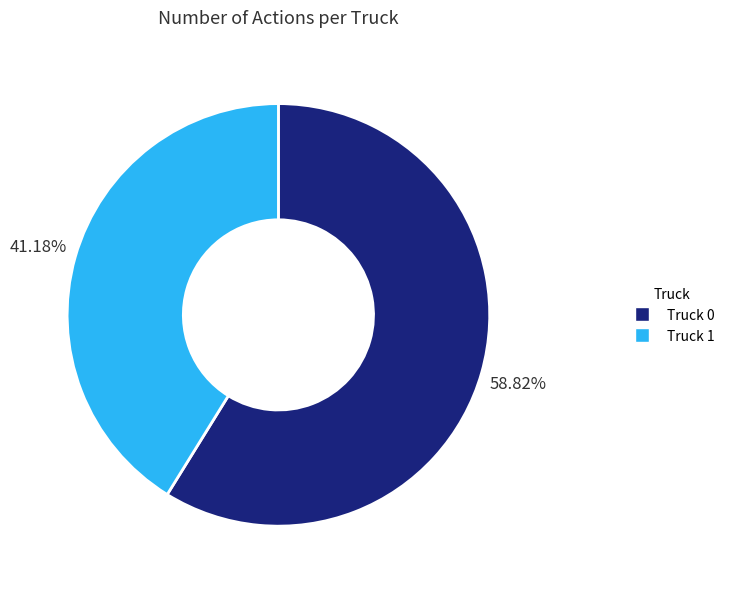

True or false: Truck 1 accounts for 41% of the total.

True